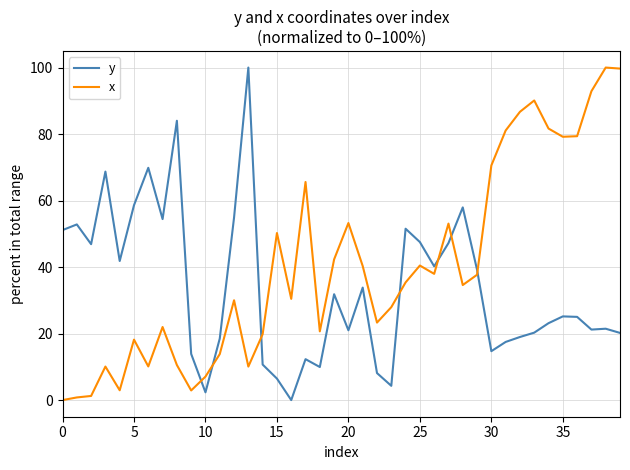

True or false: x and y cross at least once.

True